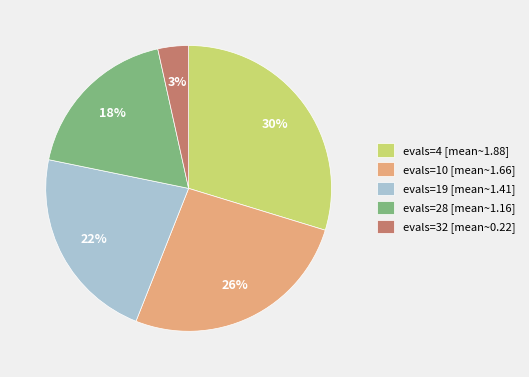

True or false: evals=32 accounts for 3% of the total.

True